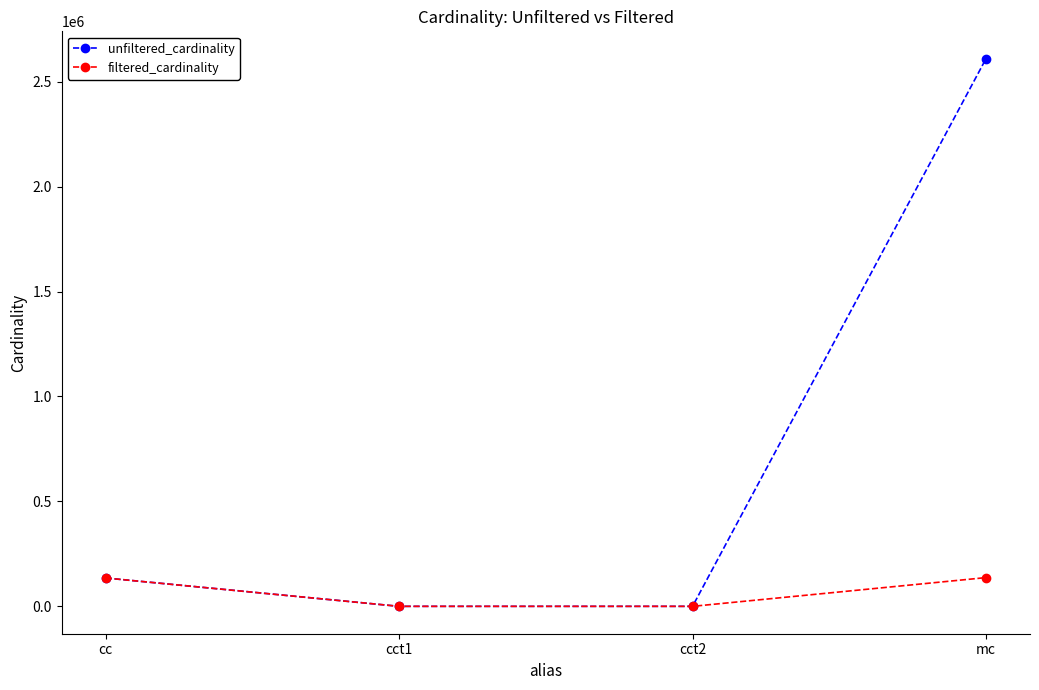

True or false: filtered_cardinality has more than 1 points higher than both neighbors.

False